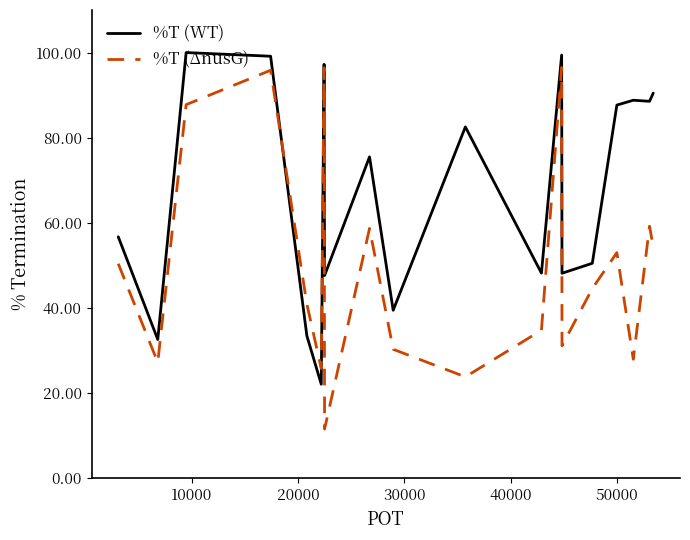

What is the smallest value displayed?

11.6